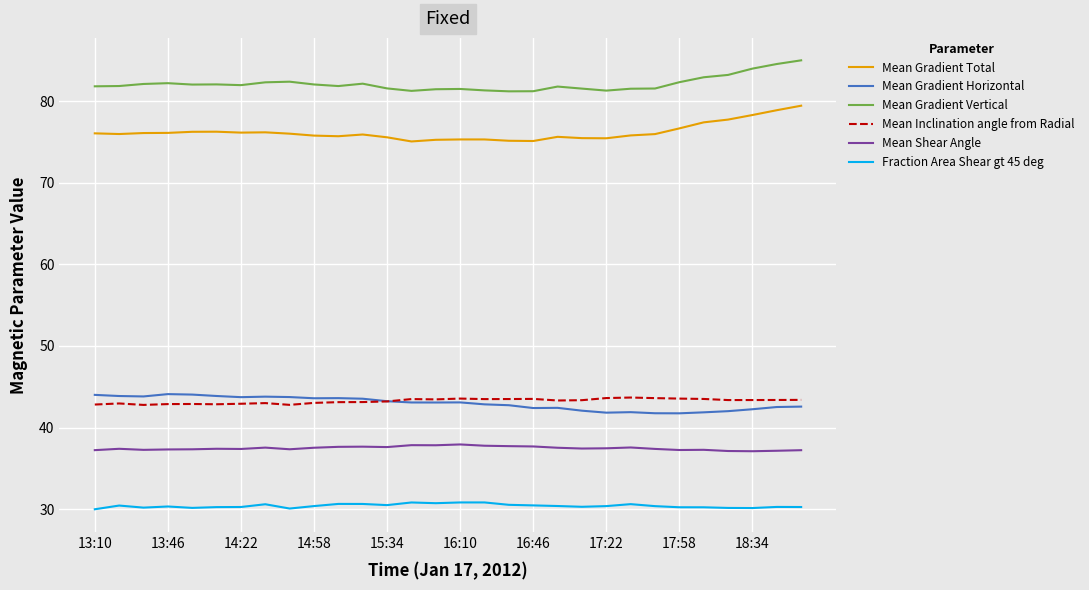

True or false: Mean Gradient Vertical and Mean Gradient Total intersect in this chart.

False